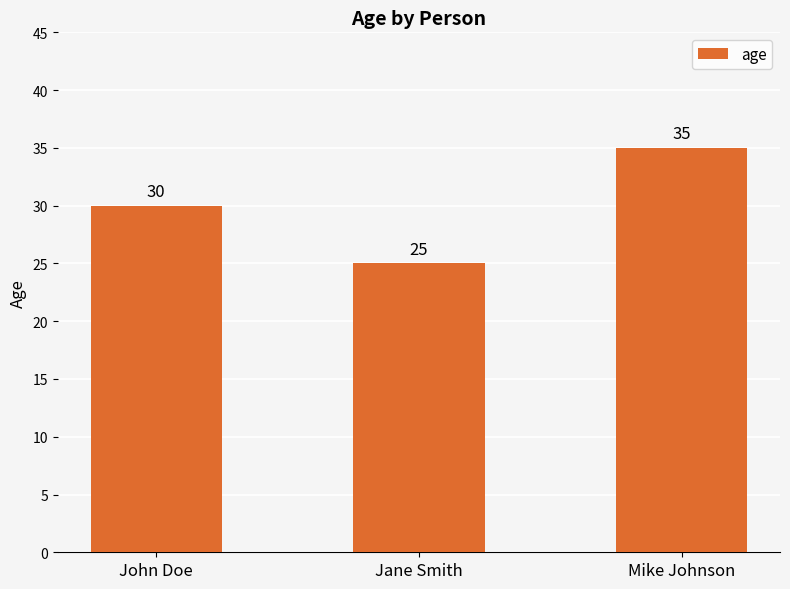

What is the sum of all values?

90